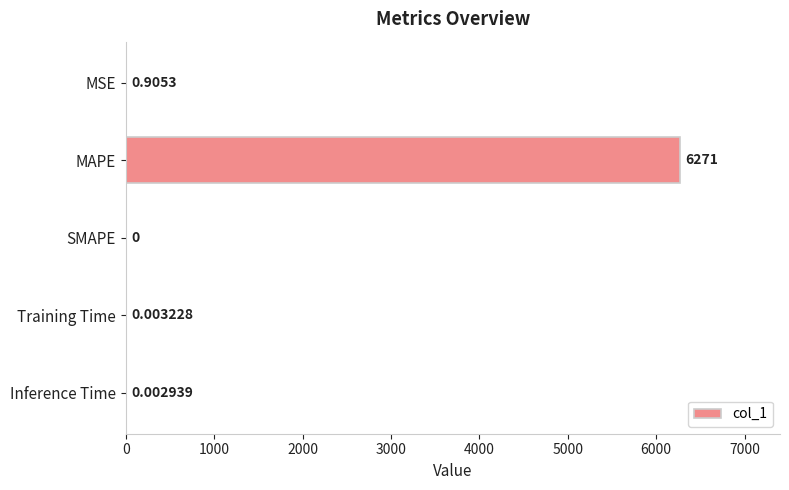

Which label corresponds to the largest value in the chart?

MAPE